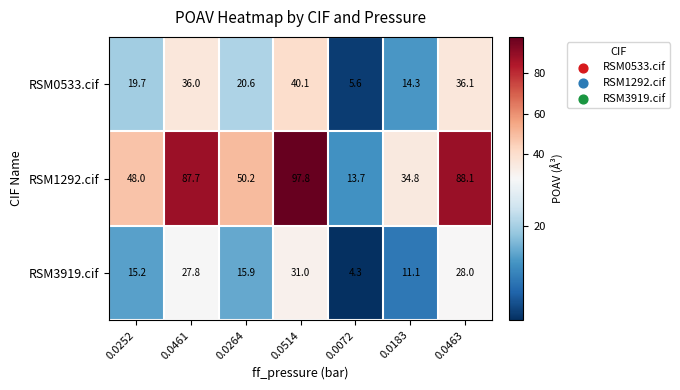

Is the value of RSM1292.cif at 0.0264 greater than the value of RSM3919.cif at 0.0264?

Yes